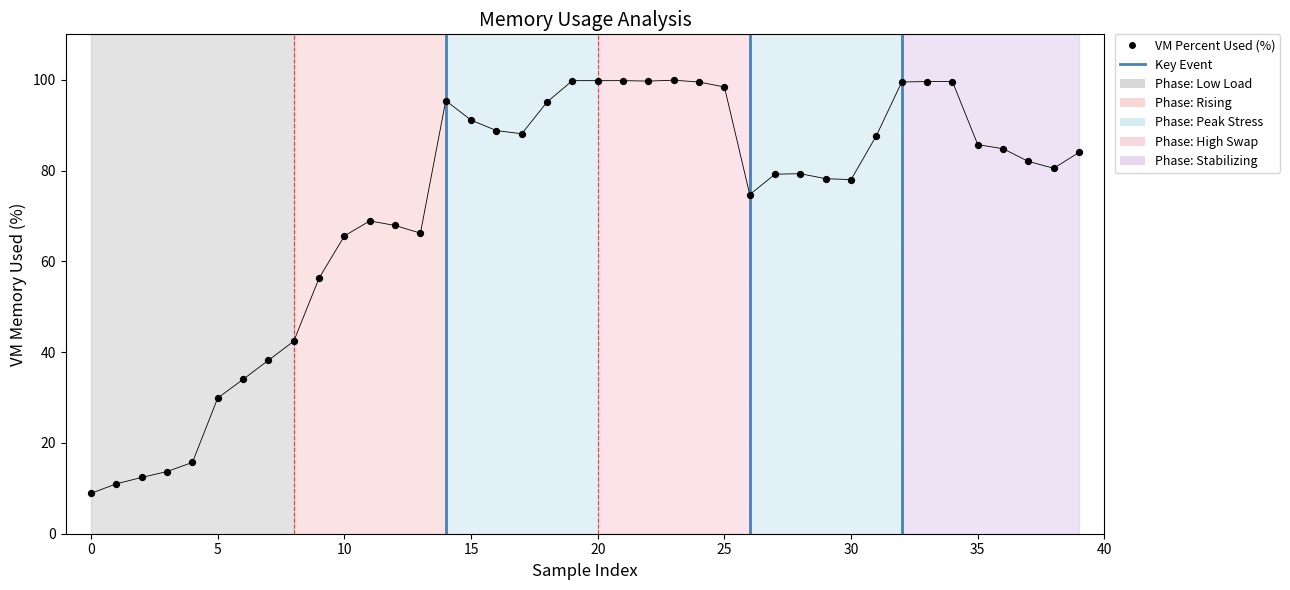

What is the ratio of the value at 38 to the value at 31?

0.9